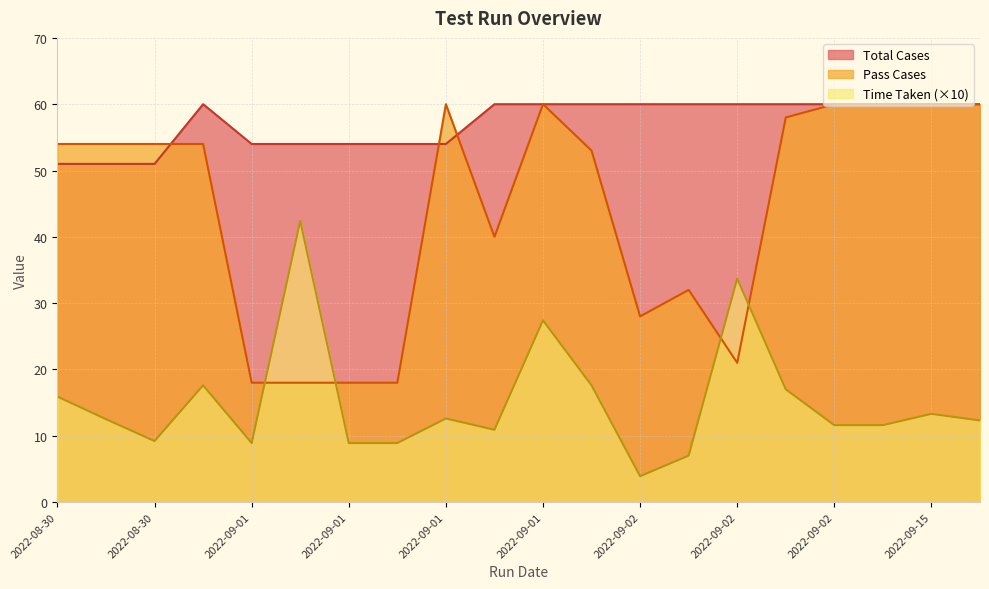

What is the highest value of the Total Cases series?

60.0